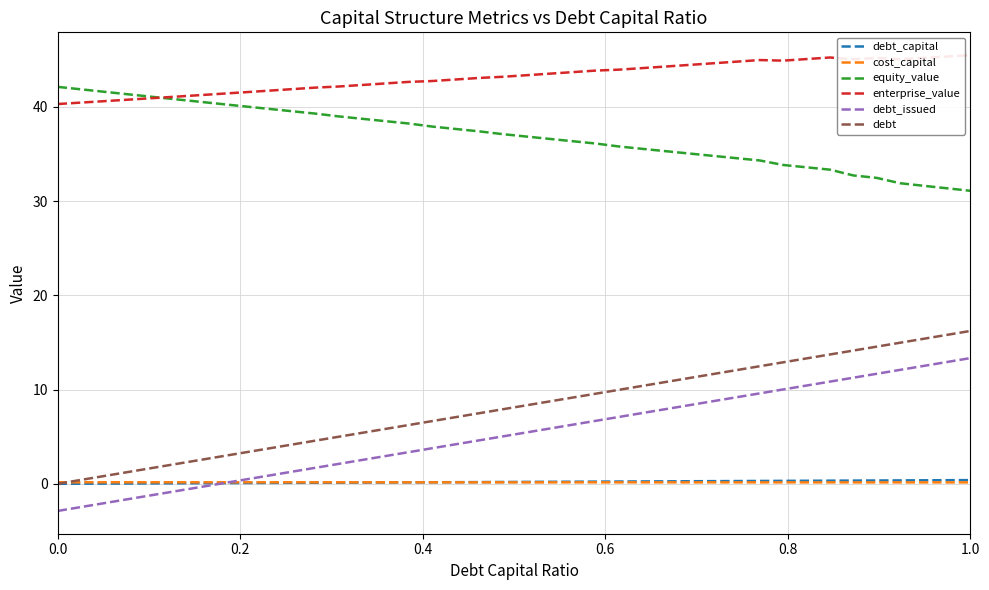

True or false: equity_value and debt_capital cross at least once.

False